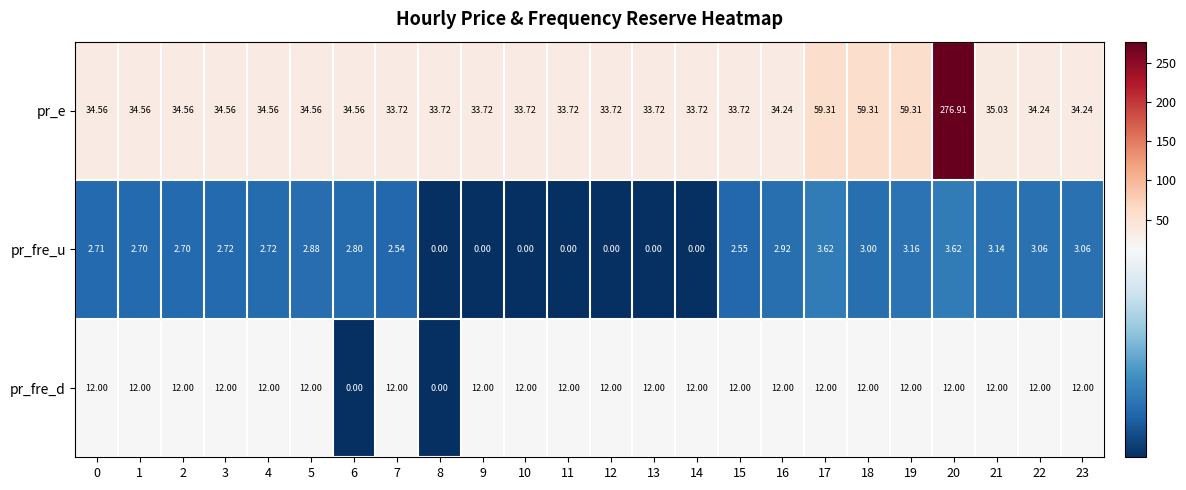

Which series has the widest spread of values?

pr_e